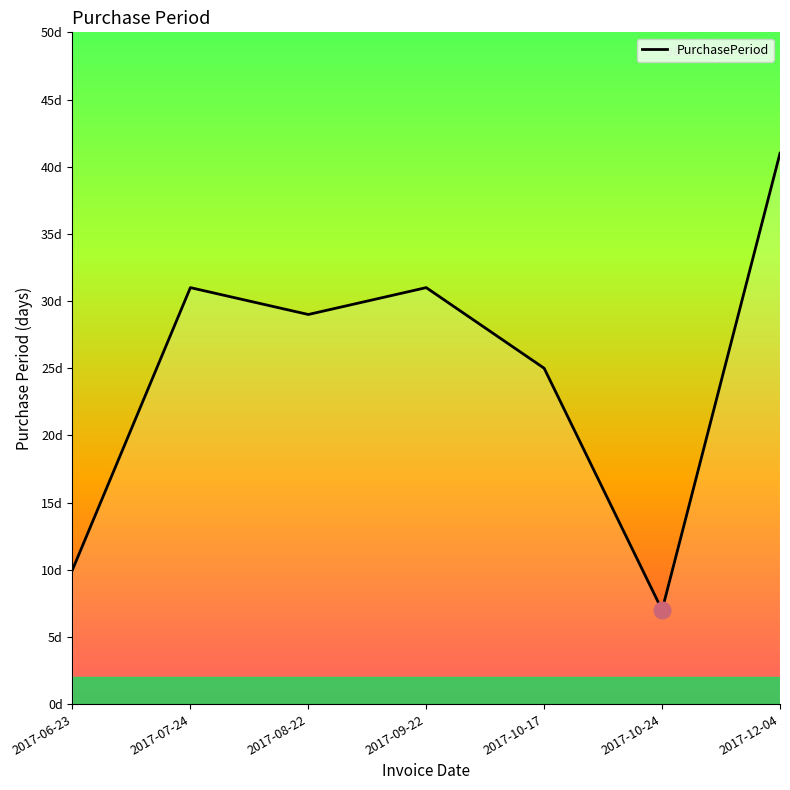

Is this an area chart (filled region under the line)?

Yes